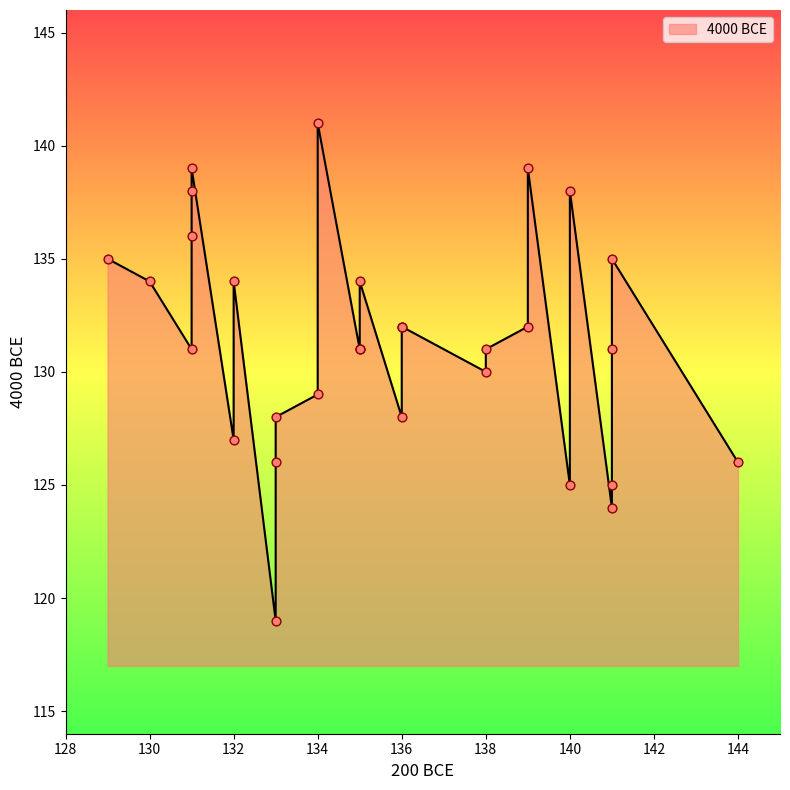

Which has a higher value, 135 or 141?

135